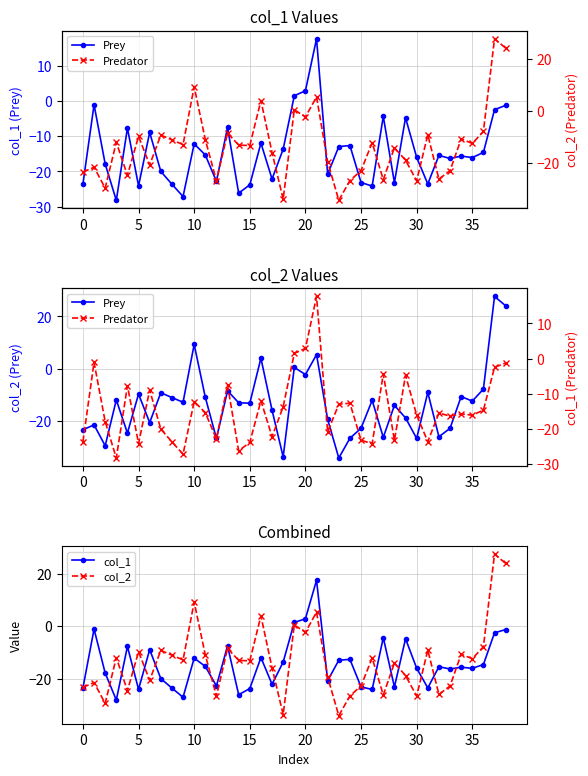

What value does the col_2 series have at 16?

4.0